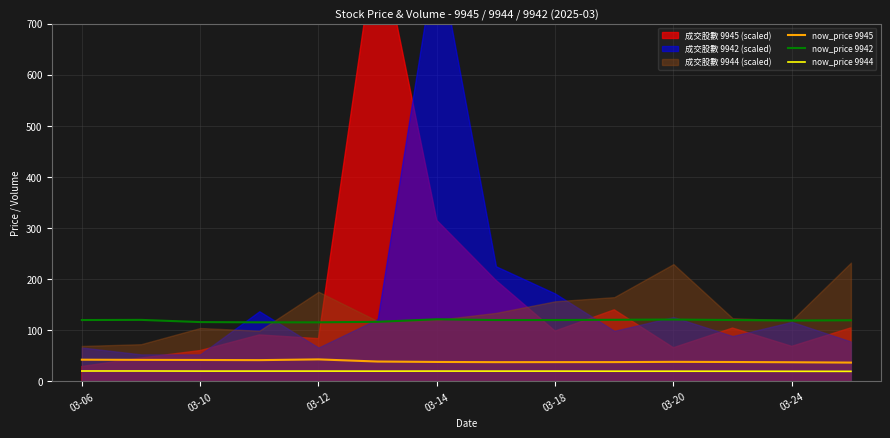

What is the highest value of the now_price 9942 series?

121.5